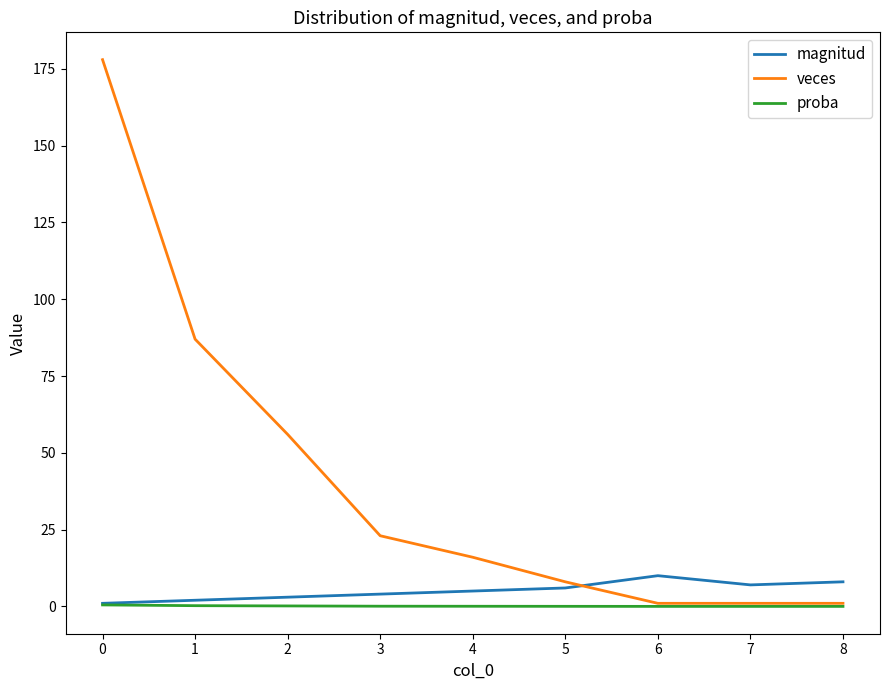

What is the difference between the highest and lowest values at 4?

16.0